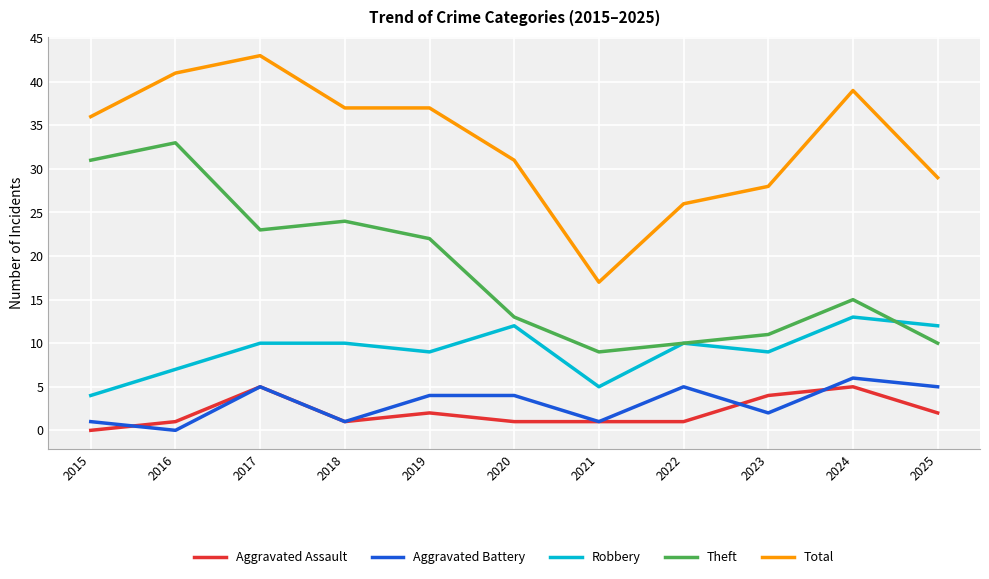

What value does the Aggravated Battery series have at 2017?

5